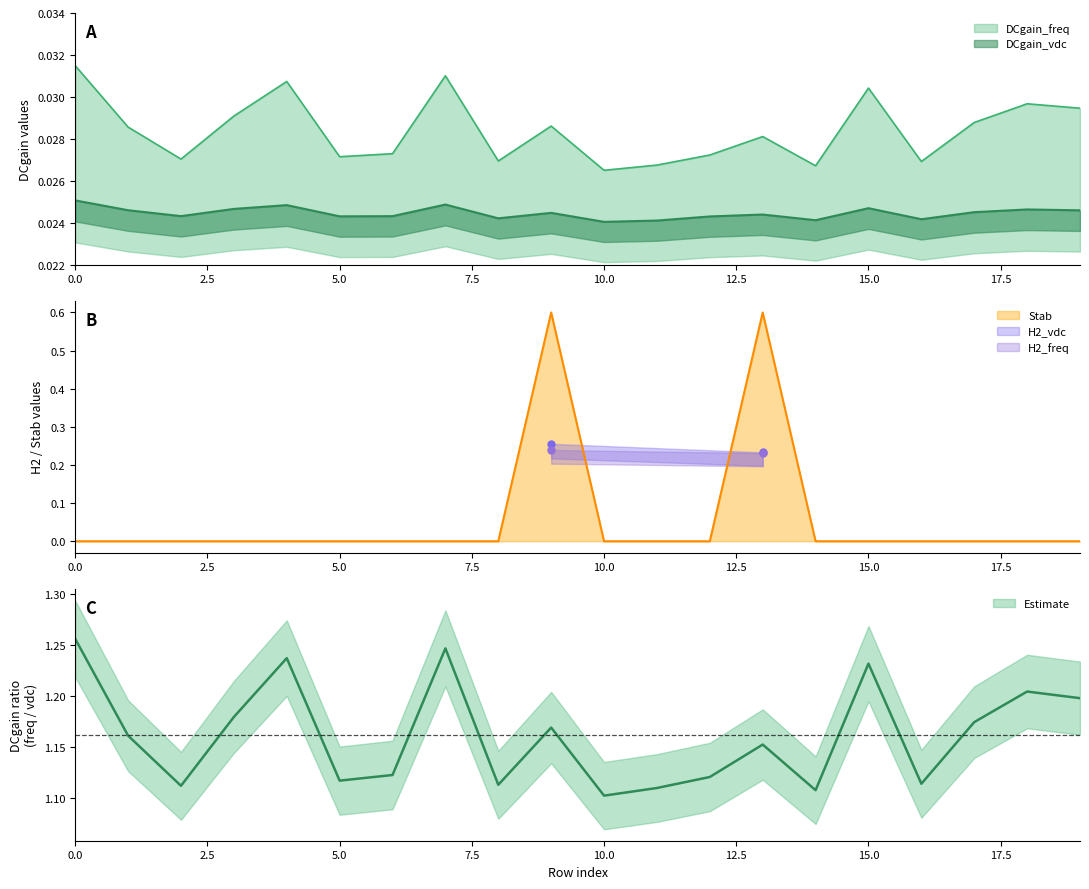

The DCgain_vdc series shows 0.0 at 18. True or false?

True